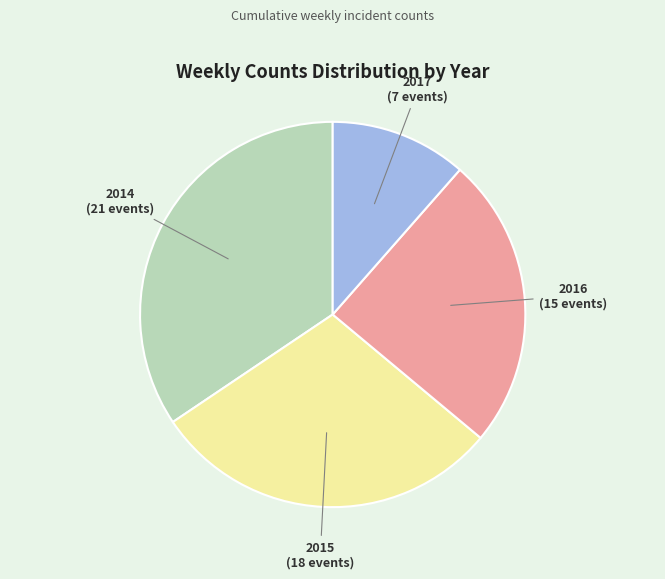

Is there a majority slice in this chart?

No